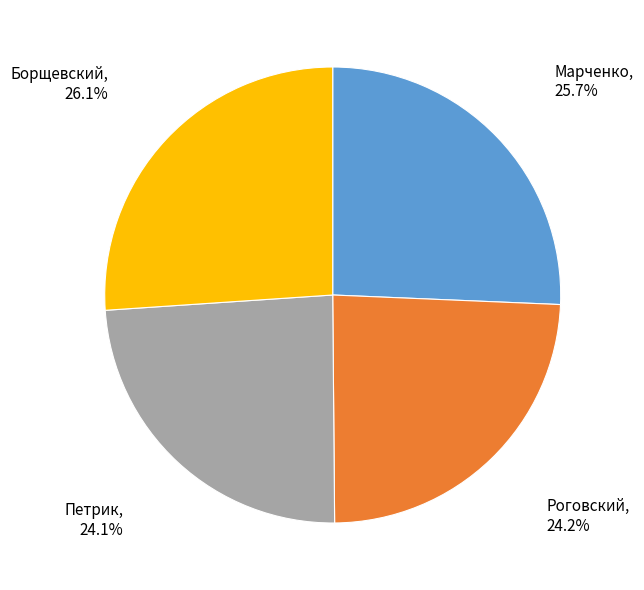

Is there any slice that represents more than half of the pie?

No